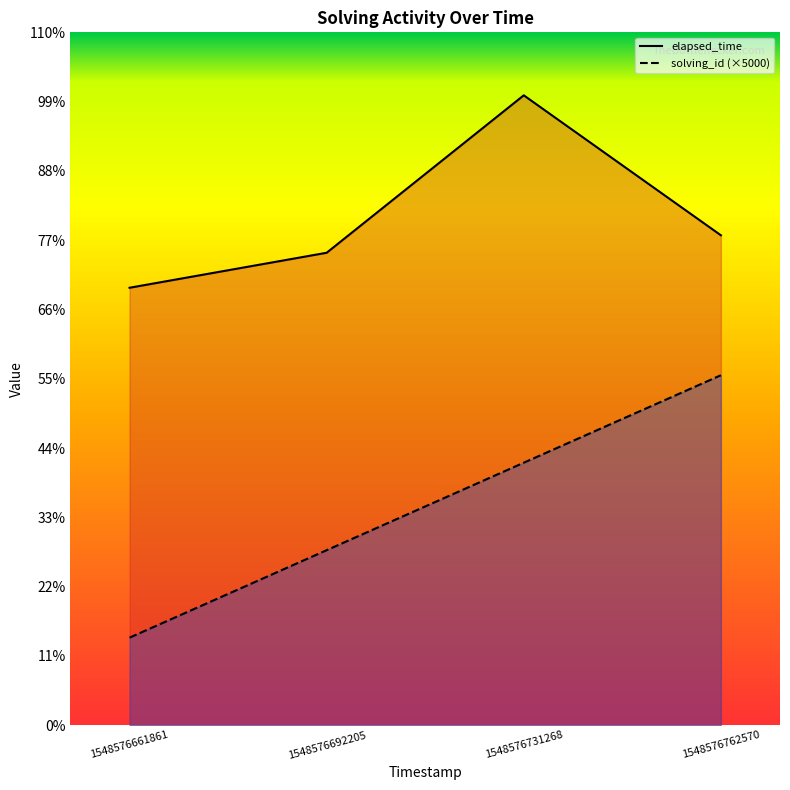

Does the chart have visible grid lines?

No